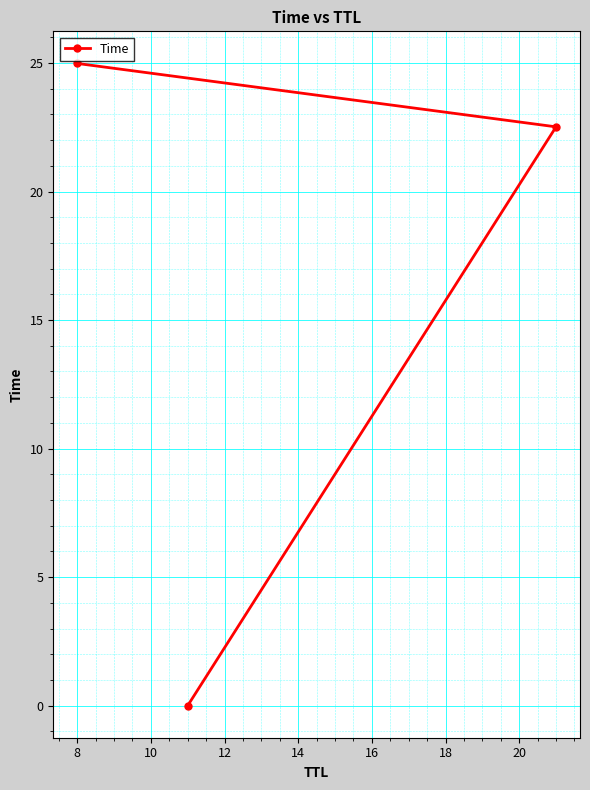

How many lines are shown in the chart?

1